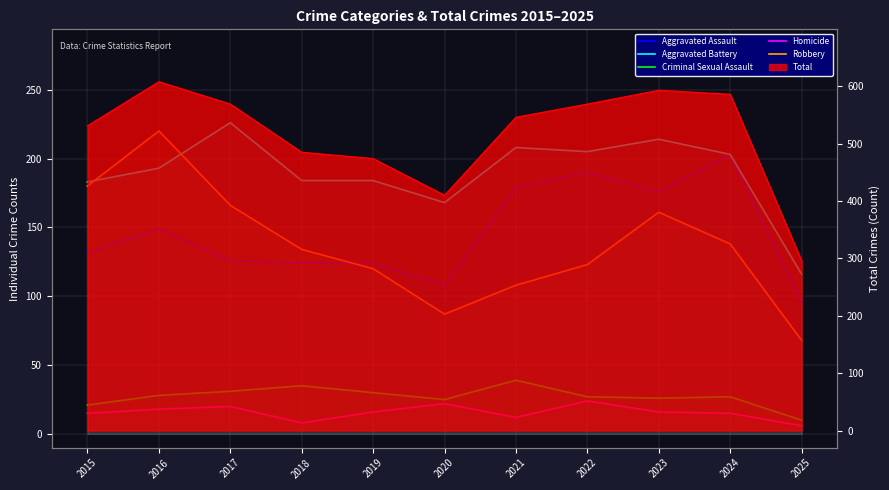

How many Homicide values are between 12 and 20?

7